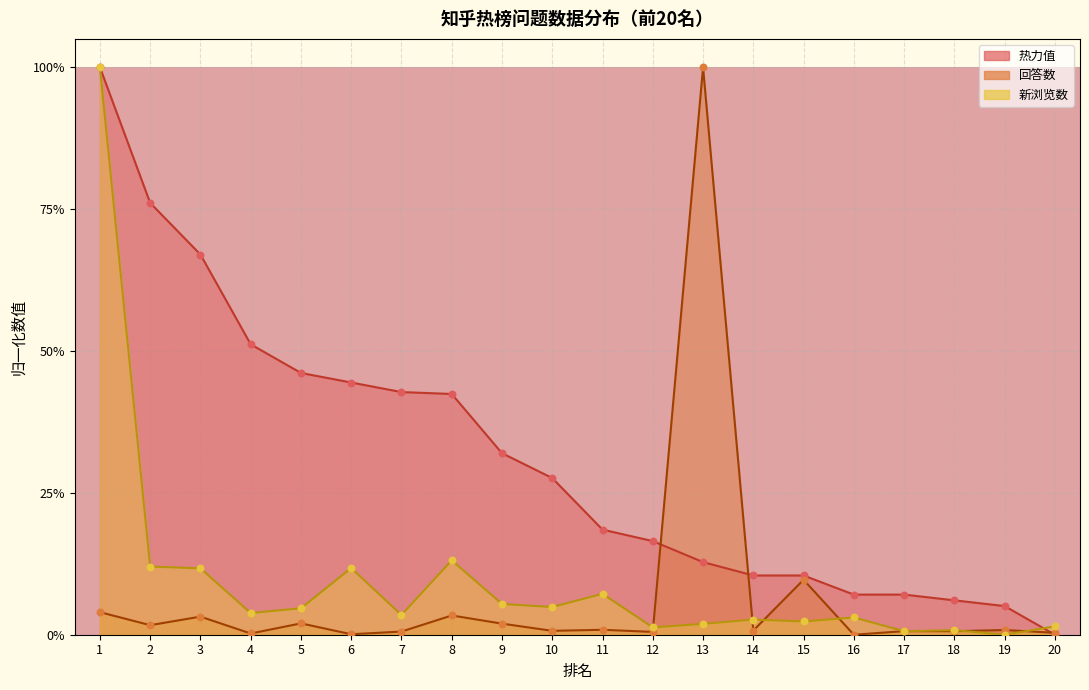

Which series reaches the maximum Y coordinate?

热力值